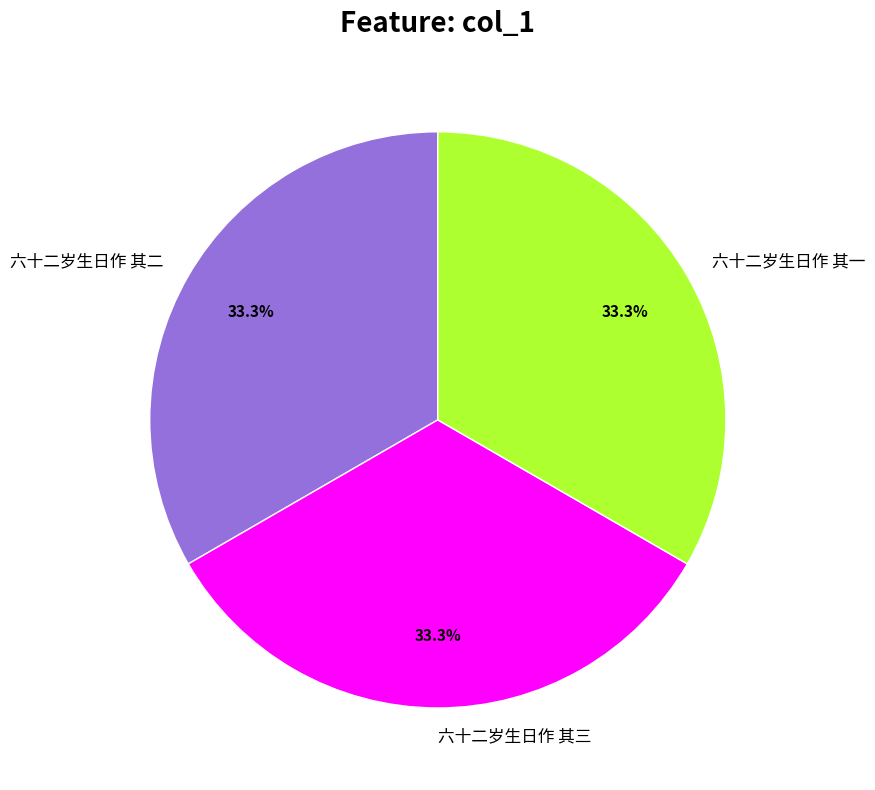

The 六十二岁生日作 其一 slice represents 48% of the pie. True or false?

False